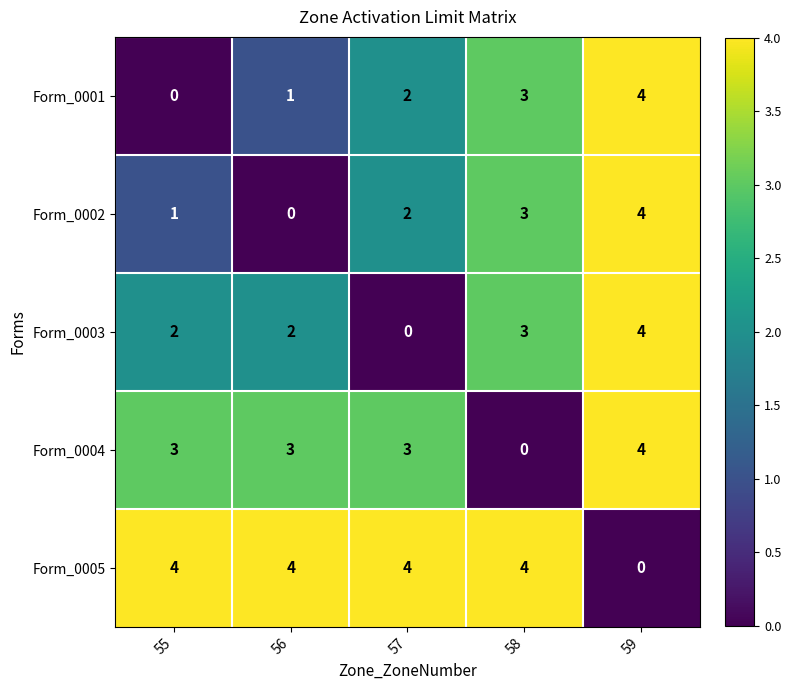

Reading left to right, what are all the values shown in this chart?

Form_0001: 0	1	2	3	4
Form_0002: 1	0	2	3	4
Form_0003: 2	2	0	3	4
Form_0004: 3	3	3	0	4
Form_0005: 4	4	4	4	0